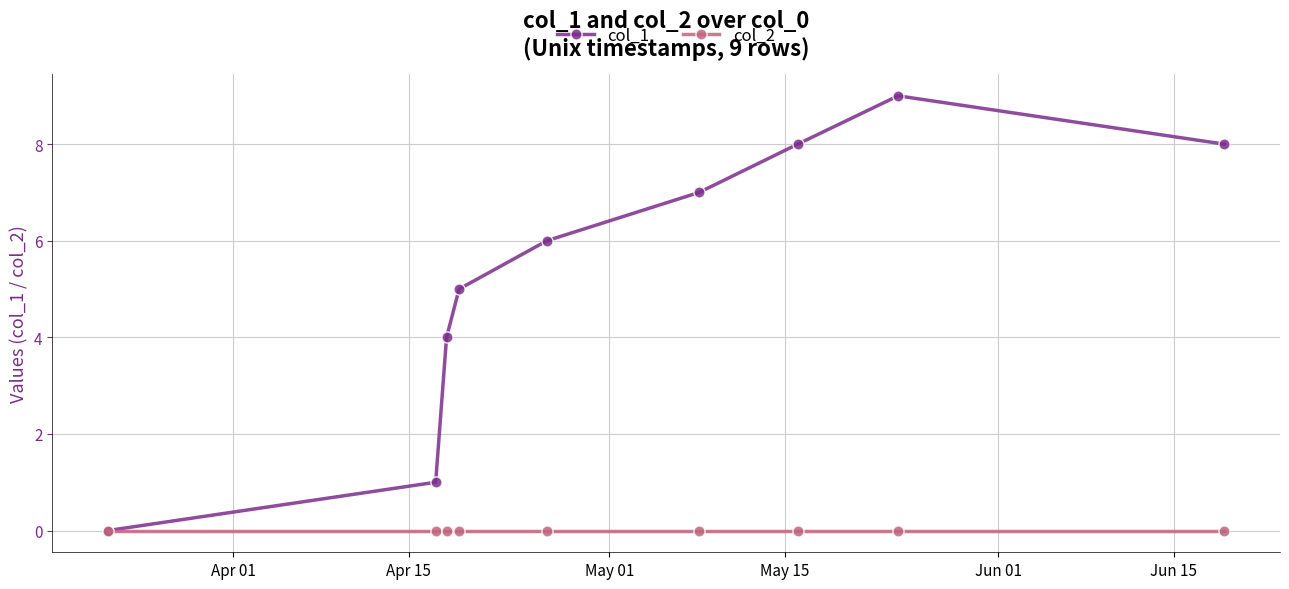

True or false: col_1 has more than 0 points higher than both neighbors.

True